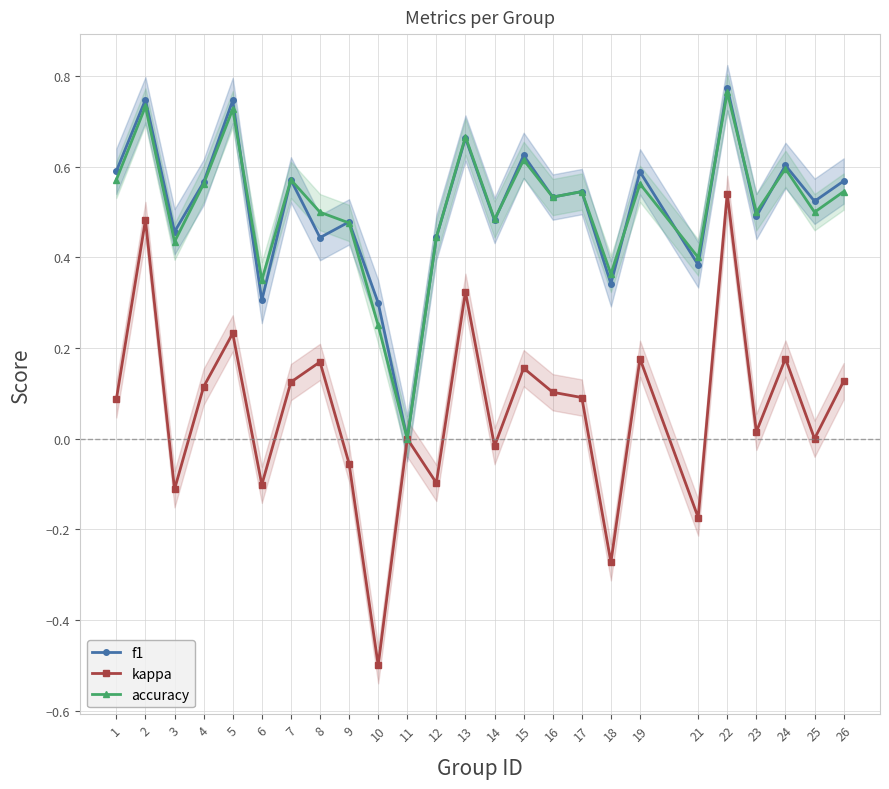

True or false: f1 and kappa cross at least once.

False